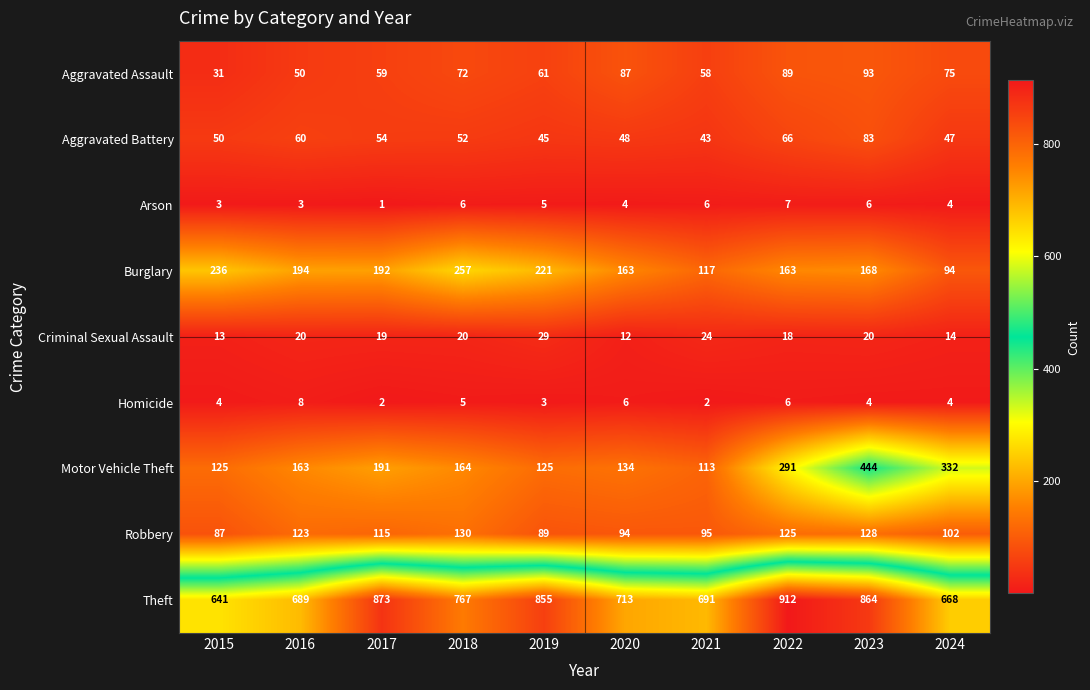

How many data points does each series have?

10